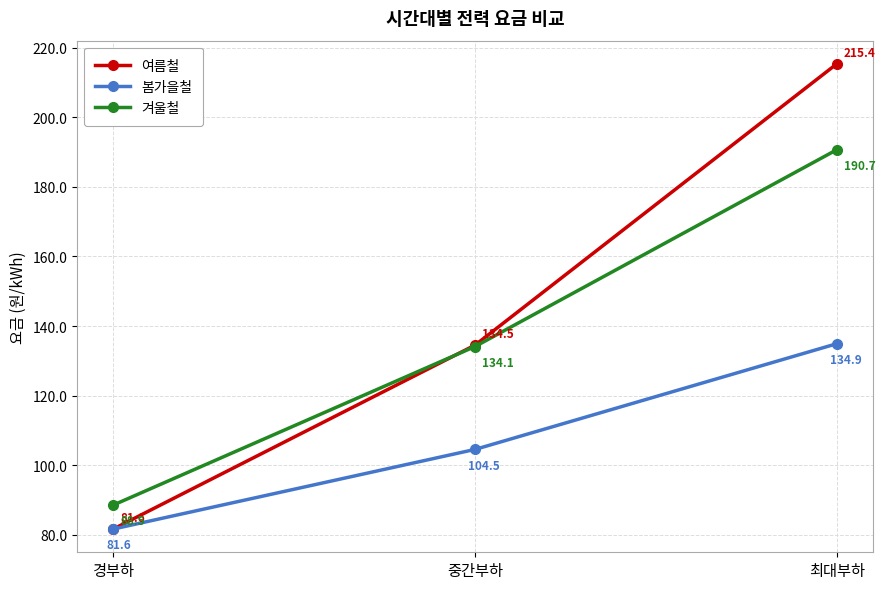

What is the approximate value of 봄가을철 at 경부하?

81.6